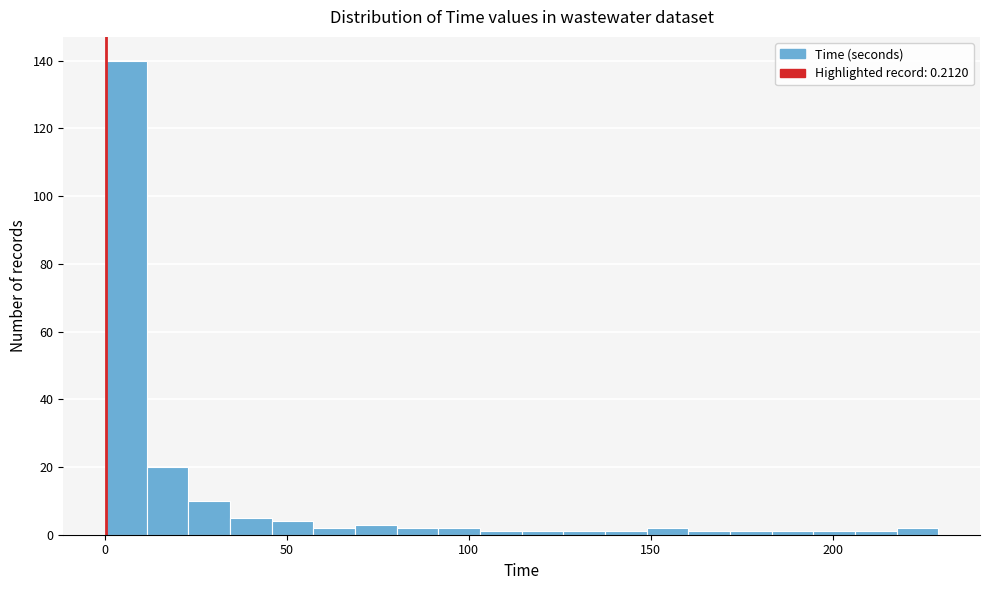

Read against the x-axis, roughly where is the centre of the tallest bar?

5